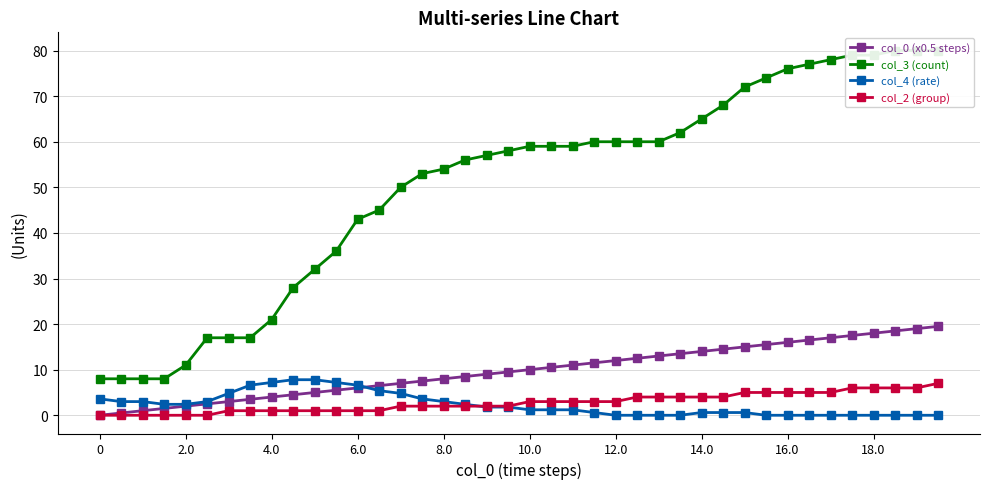

What is the highest value of the col_2 (group) series?

7.0